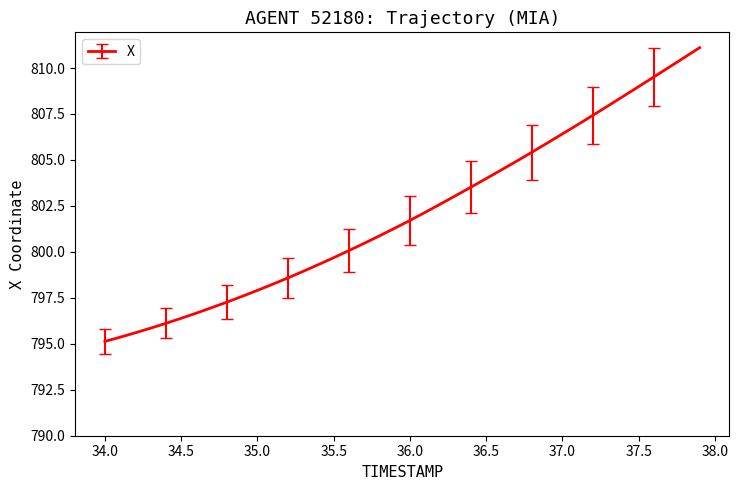

What is the sum of all values?

32083.4